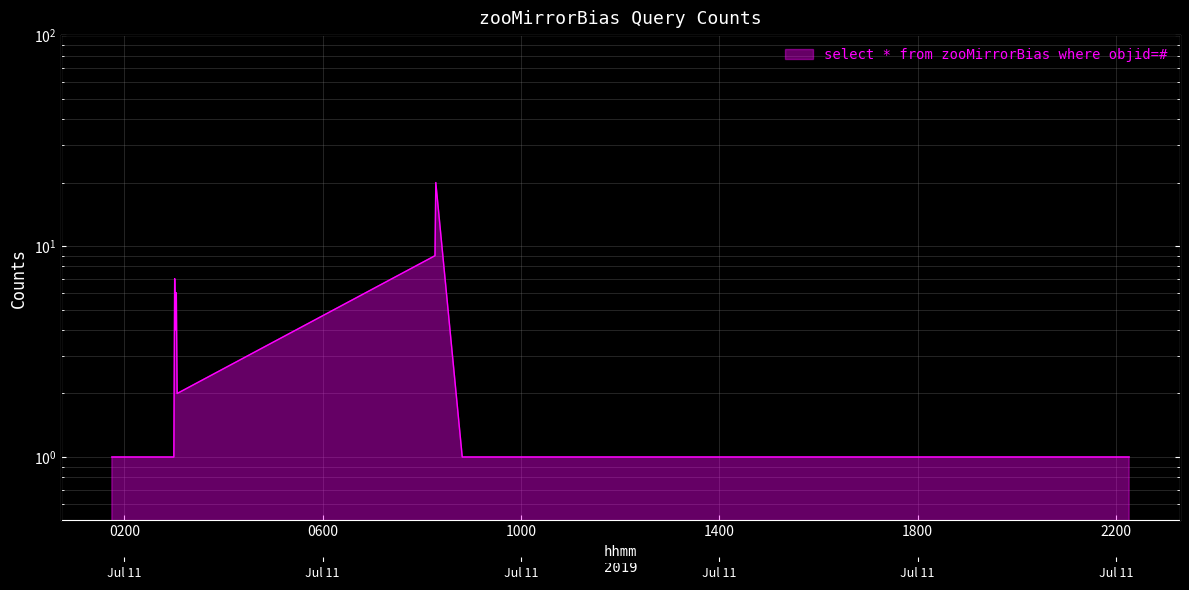

What is the minimum value shown in the chart?

1